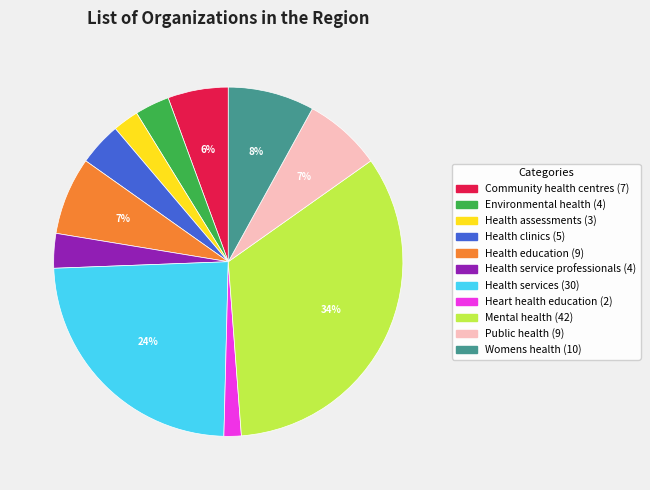

How many segments does this pie chart have?

11